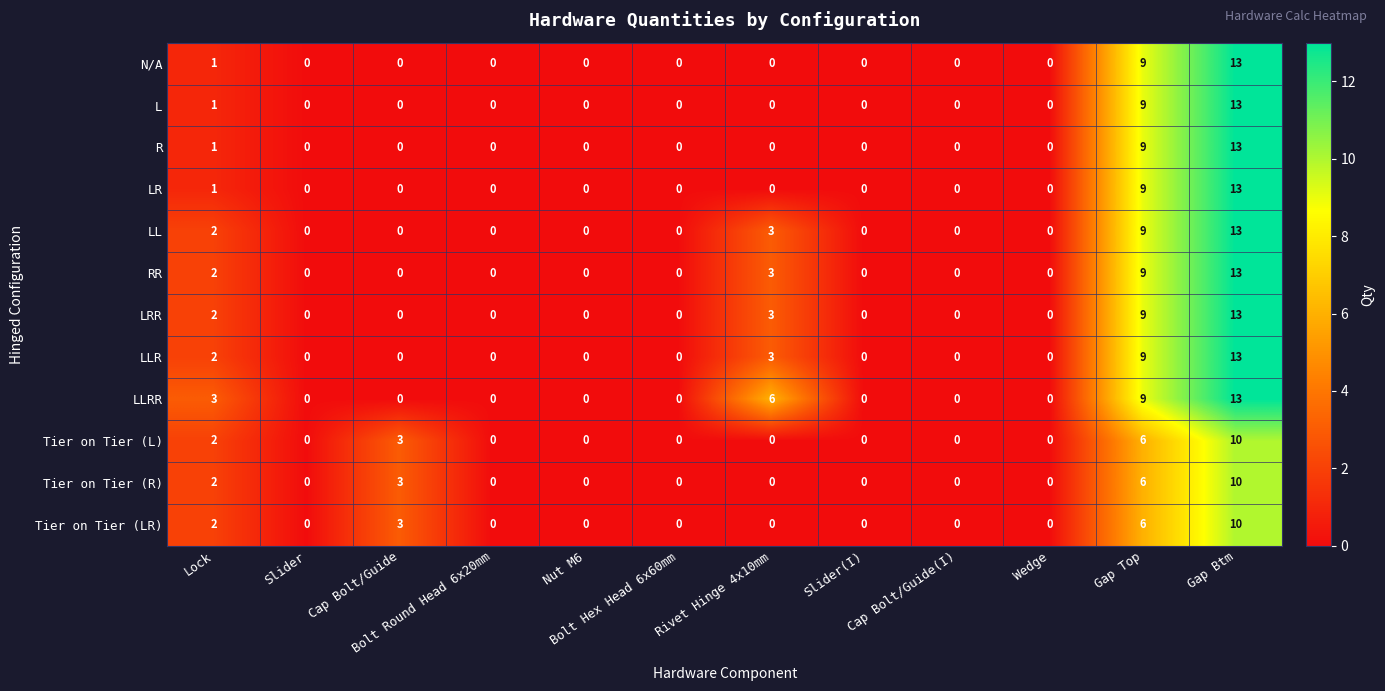

Count the Tier on Tier (R) values in the range 0 to 3.

10